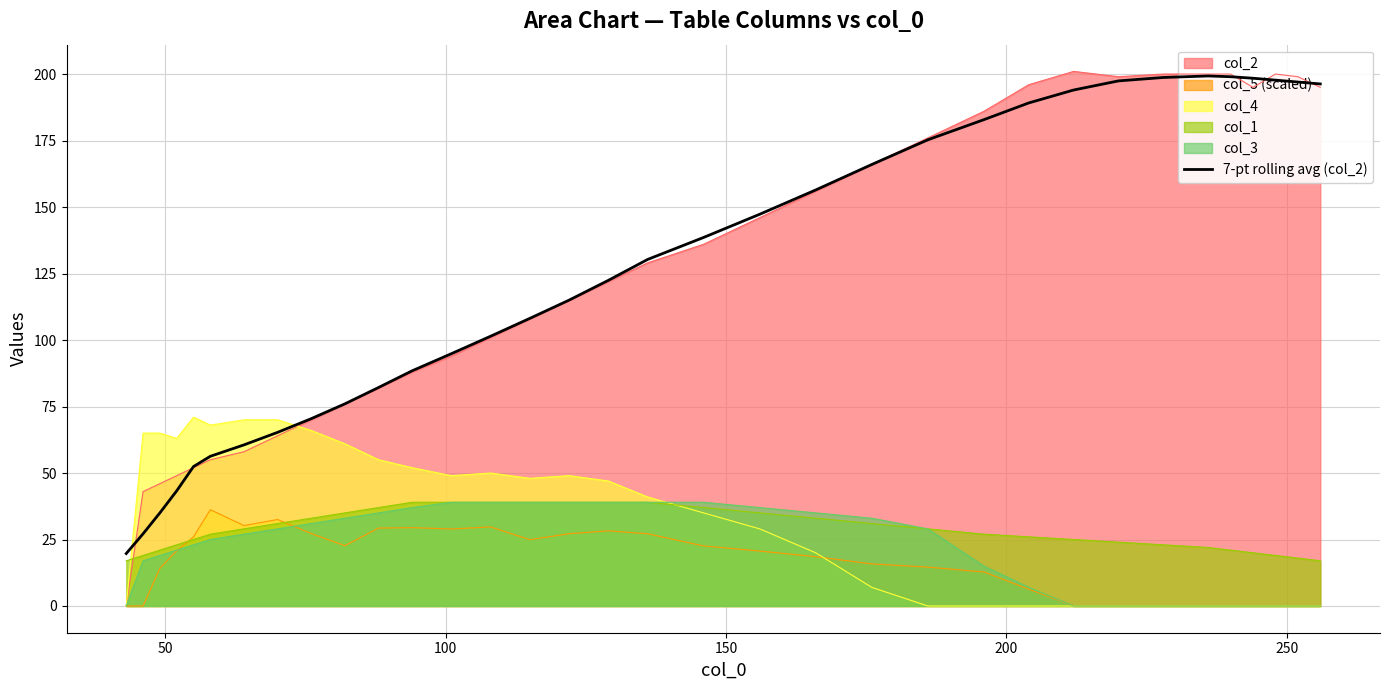

What is the maximum value for col_1?

39.0